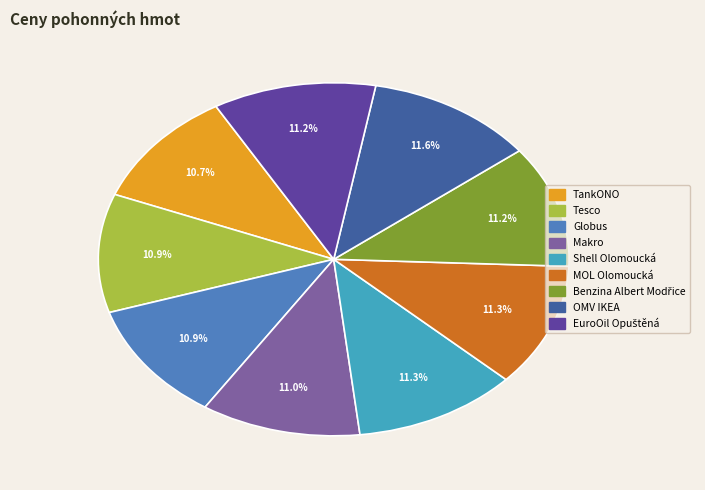

Do TankONO and OMV IKEA together represent more than half of the pie?

No